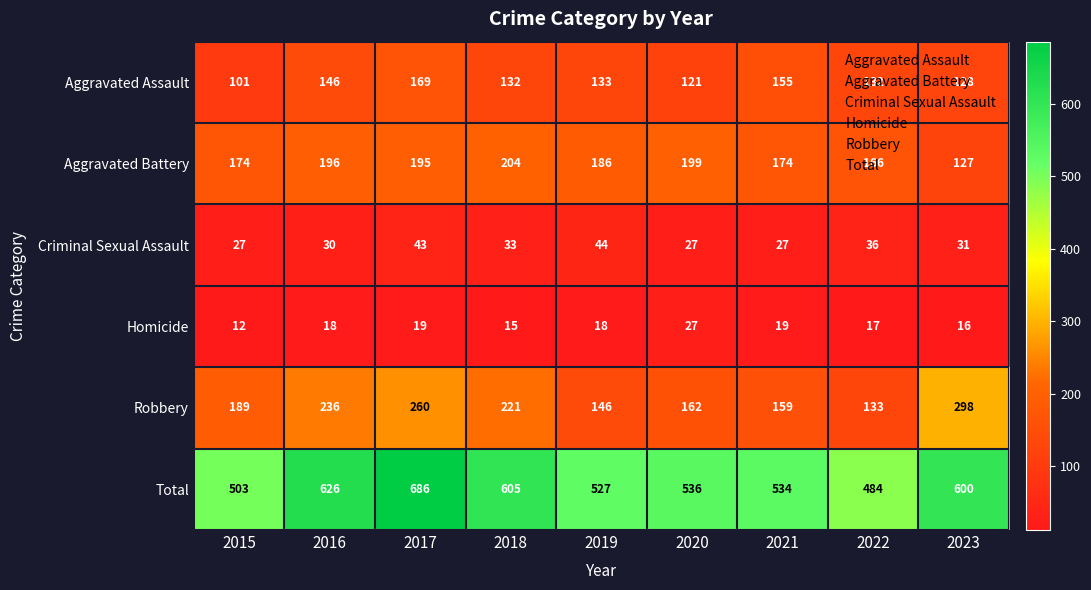

What is the average value of the Homicide series?

18